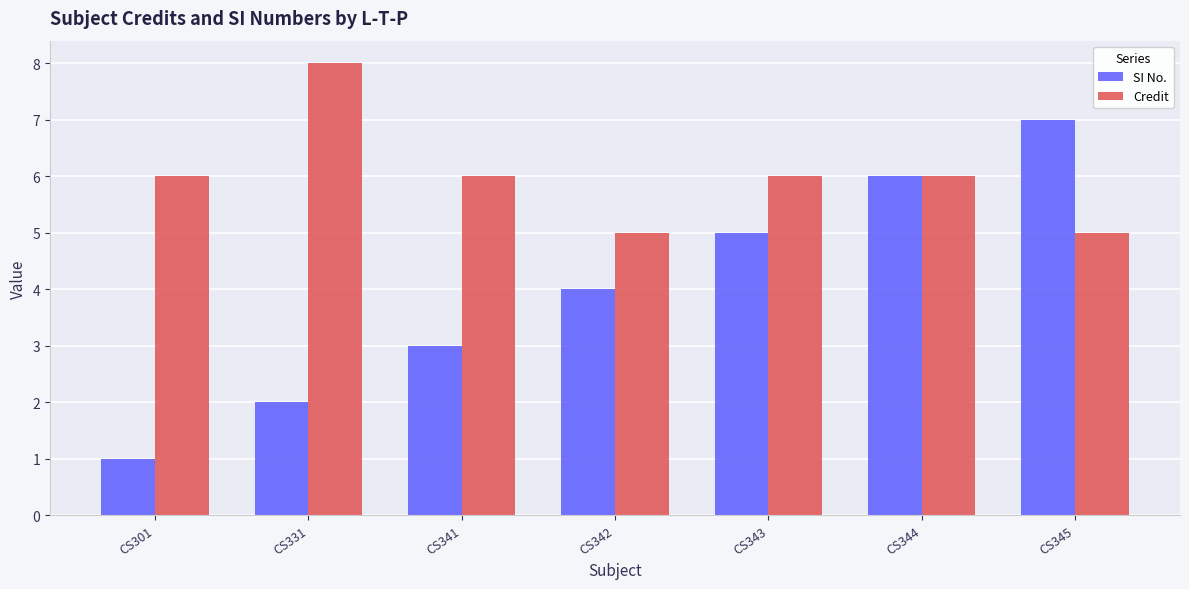

Rank the series at CS301 from highest to lowest value.

Credit, SI No.